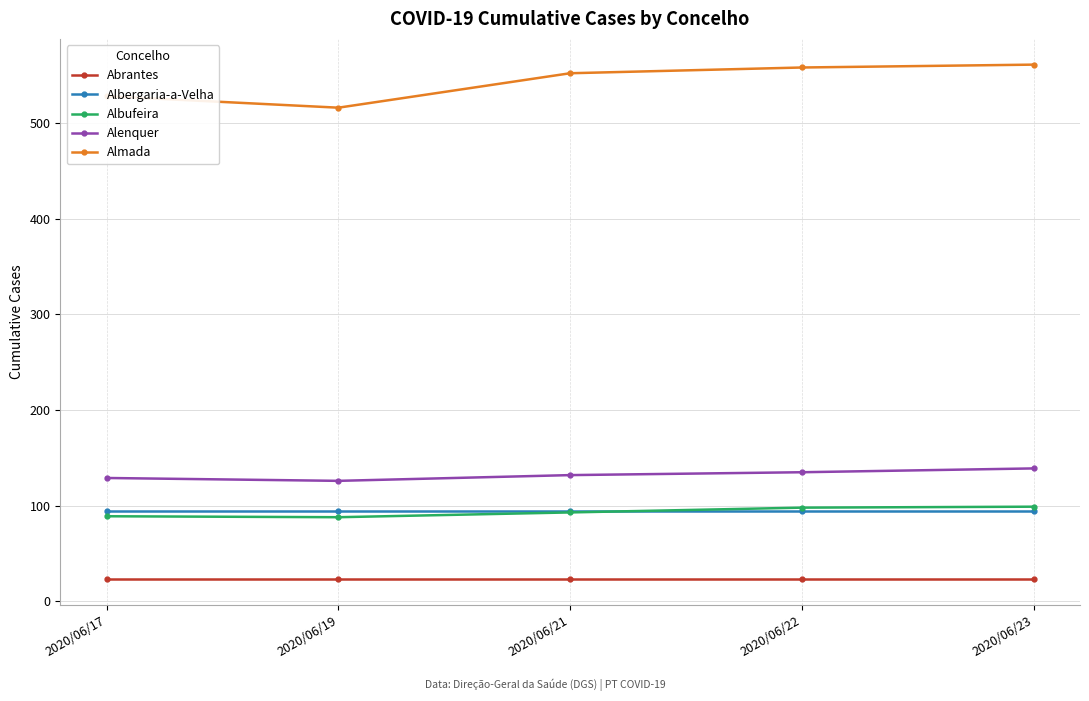

Is this an area chart (filled region under the line)?

No